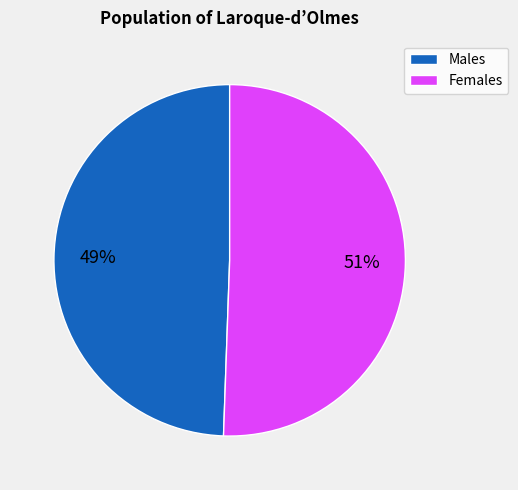

Is there a majority slice in this chart?

Yes